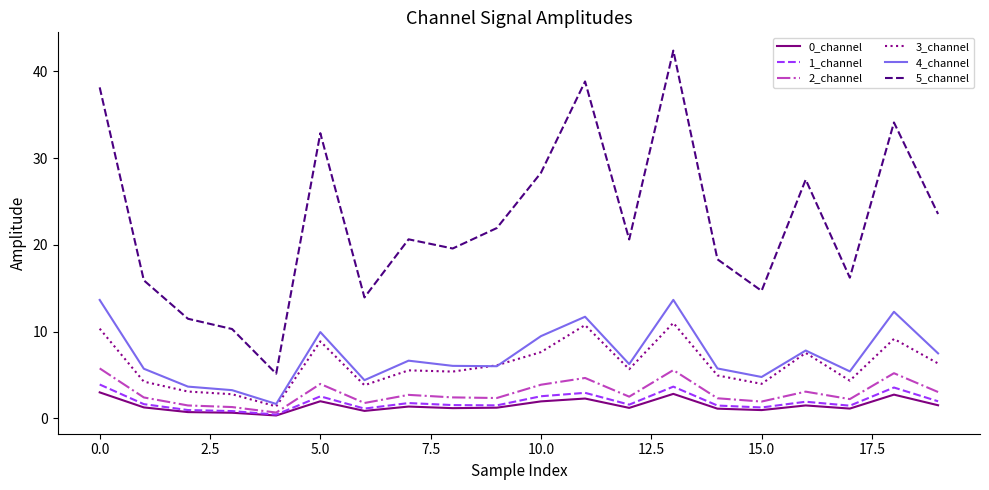

True or false: 3_channel and 0_channel cross at least once.

False